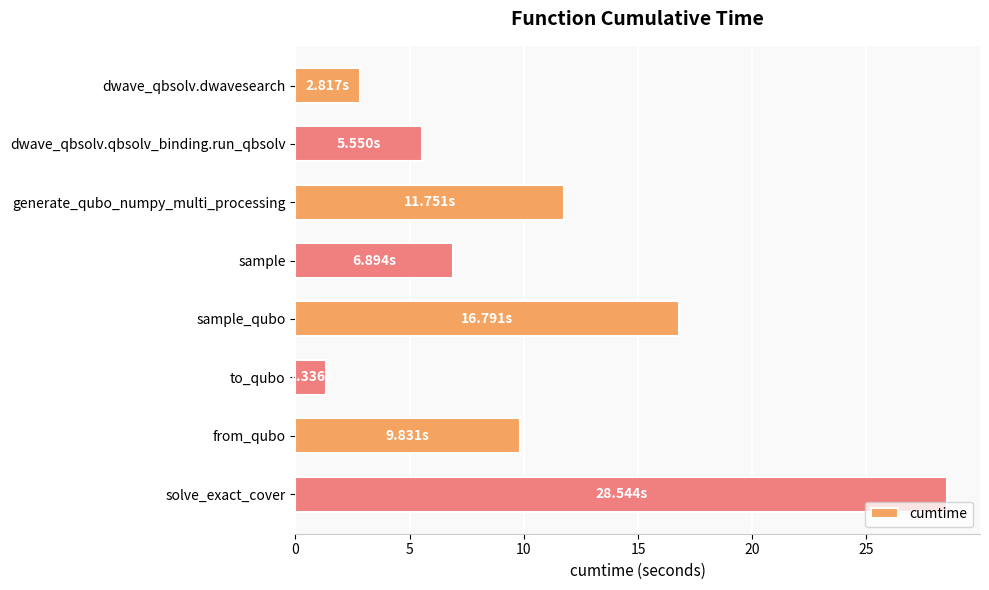

What is the label of the 5th bar from the top?

sample_qubo